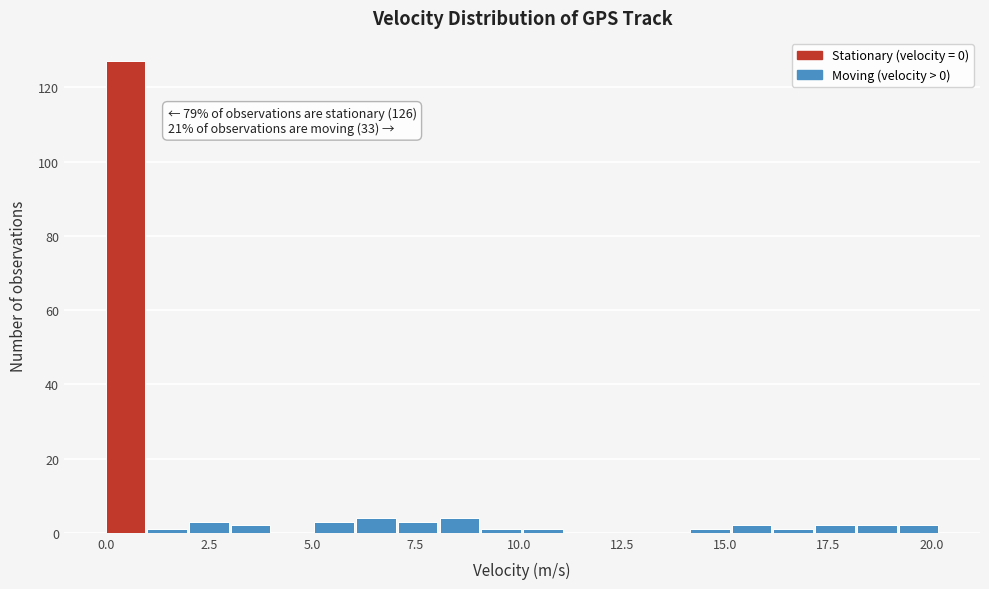

Around what value on the x-axis is the tallest bar? Give the approximate position of its centre, as read against the axis.

0.5